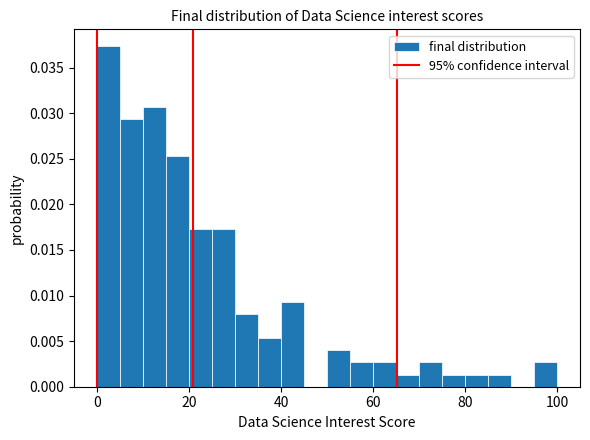

Around what value on the x-axis is the tallest bar? Give the approximate position of its centre, as read against the axis.

2